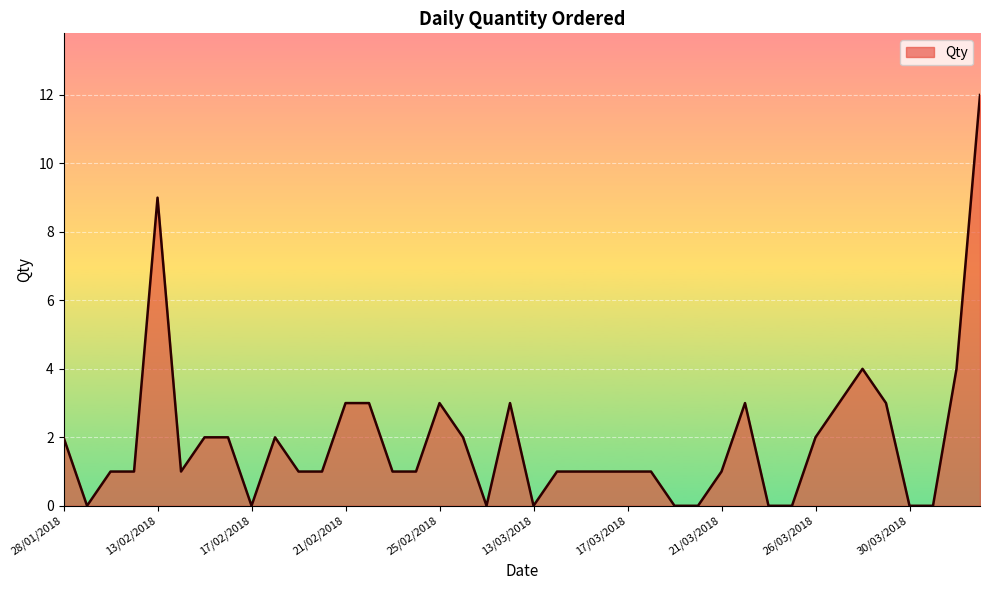

What is the difference between the maximum and minimum values?

12